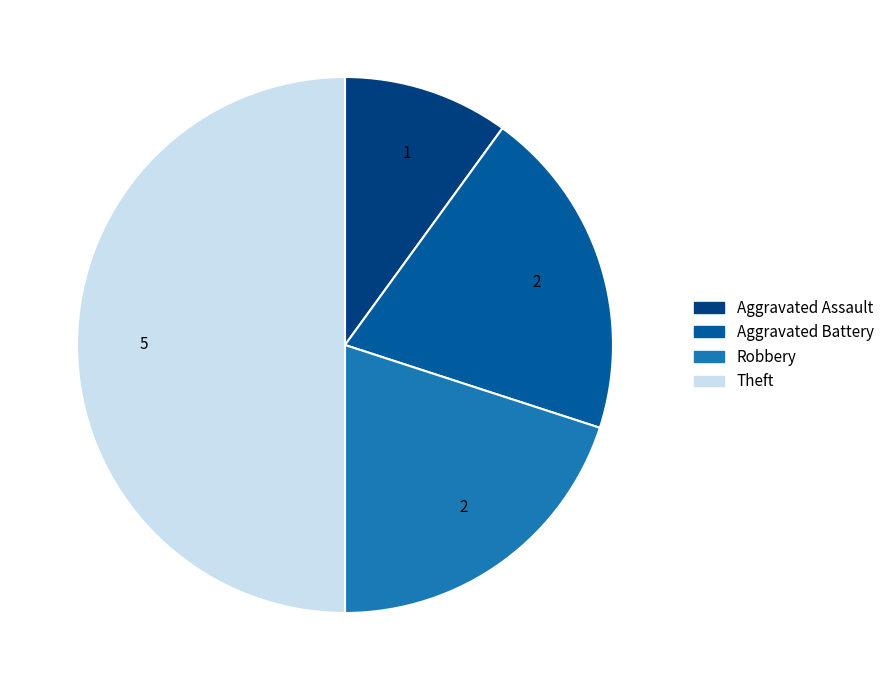

How many segments does this pie chart have?

4